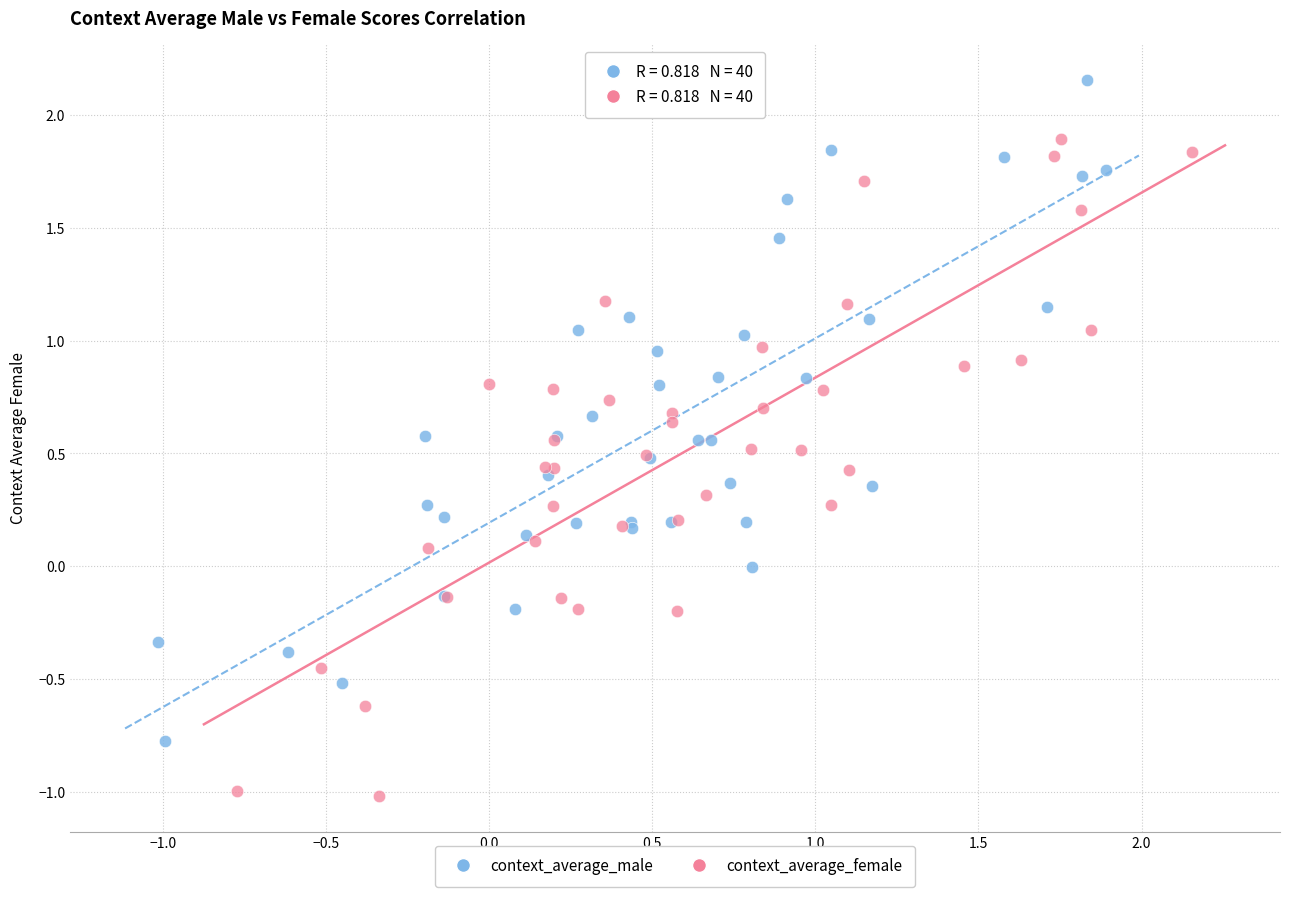

Which series contains the lowest Y value?

context_average_female